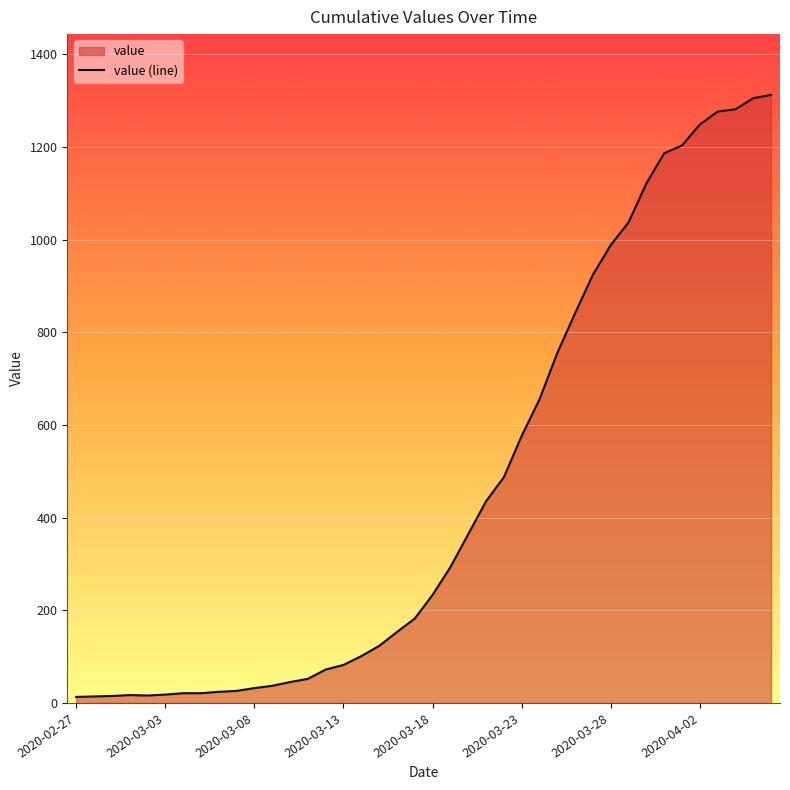

Which has a higher value, 2020-03-18 or 2020-03-28?

2020-03-28